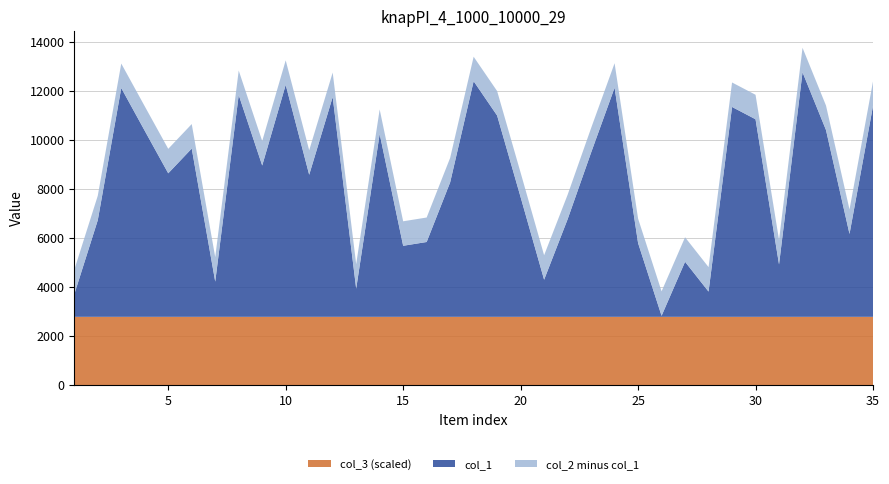

Reading left to right, what are all the values shown in this chart?

col_1: 919	3945	9343	7597	5861	6872	1438	9058	6179	9474	5802	8975	1152	7469	2902	3056	5491	9622	8219	4887	1516	3984	6707	9356	3013	42	2249	1031	8570	8068	2141	9987	7626	3385	8612
col_2: 1919	4945	10343	8597	6861	7872	2438	10058	7179	10474	6802	9975	2152	8469	3902	4056	6491	10622	9219	5887	2516	4984	7707	10356	4013	1042	3249	2031	9570	9068	3141	10987	8626	4385	9612
col_3: 1	1	1	1	1	1	1	1	1	1	1	1	1	1	1	1	1	1	1	1	1	1	1	1	1	1	1	1	1	1	1	1	1	1	1